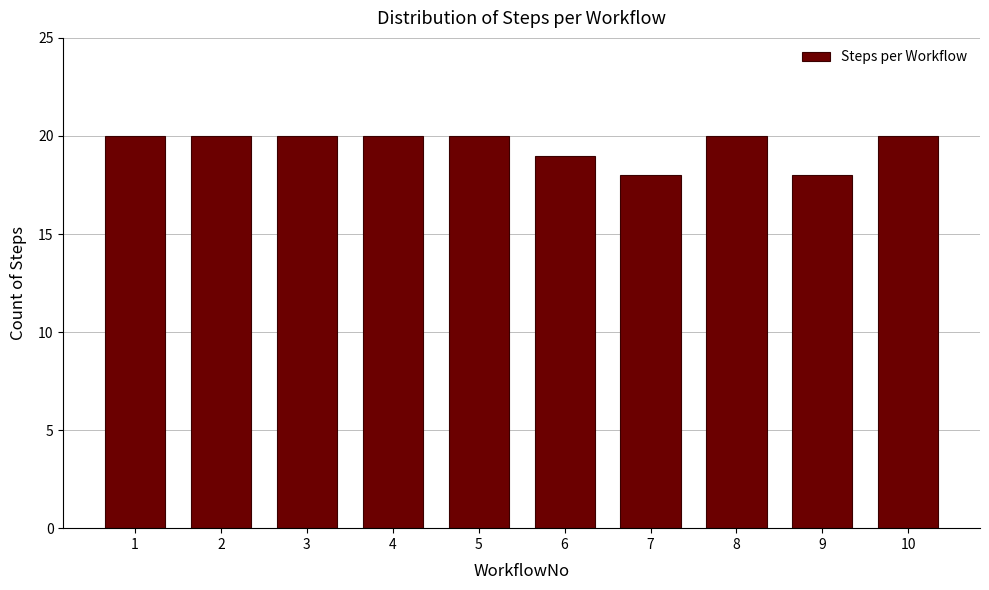

Reading left to right, extract all data points from this chart.

1=20	2=20	3=20	4=20	5=20	6=19	7=18	8=20	9=18	10=20